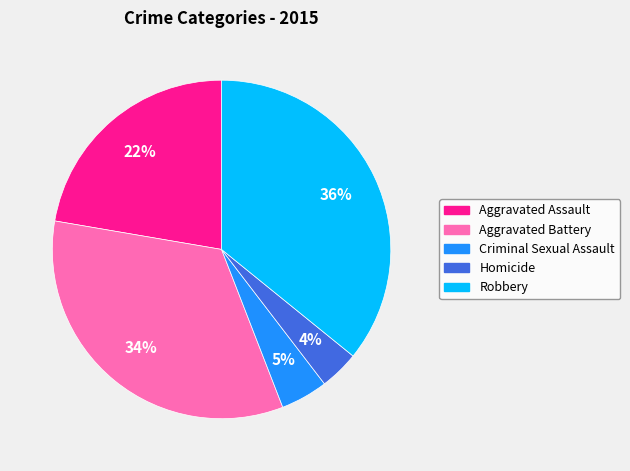

To the nearest percent, what portion does Criminal Sexual Assault represent?

5%